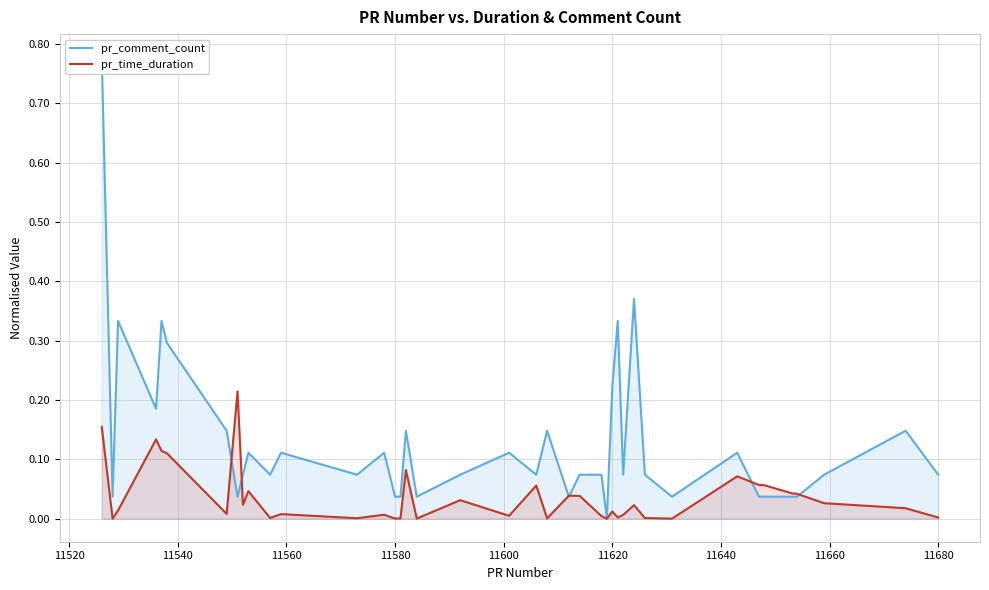

Reading left to right, what are all the values shown in this chart?

pr_comment_count: 0.8	0.0	0.3	0.2	0.3	0.3	0.1	0.0	0.1	0.1	0.1	0.1	0.1	0.1	0.0	0.0	0.1	0.0	0.1	0.1	0.1	0.1	0.0	0.1	0.1	0.0	0.2	0.3	0.1	0.4	0.1	0.0	0.1	0.0	0.0	0.0	0.0	0.1	0.1	0.1
pr_time_duration: 0.2	0.0	0.0	0.1	0.1	0.1	0.0	0.2	0.0	0.0	0.0	0.0	0.0	0.0	0.0	0.0	0.1	0.0	0.0	0.0	0.1	0.0	0.0	0.0	0.0	0.0	0.0	0.0	0.0	0.0	0.0	0.0	0.1	0.1	0.1	0.0	0.0	0.0	0.0	0.0